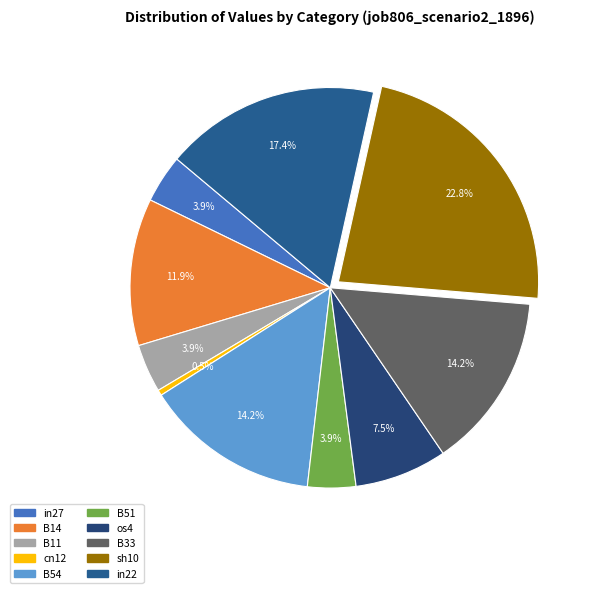

Count the number of slices in the pie.

10